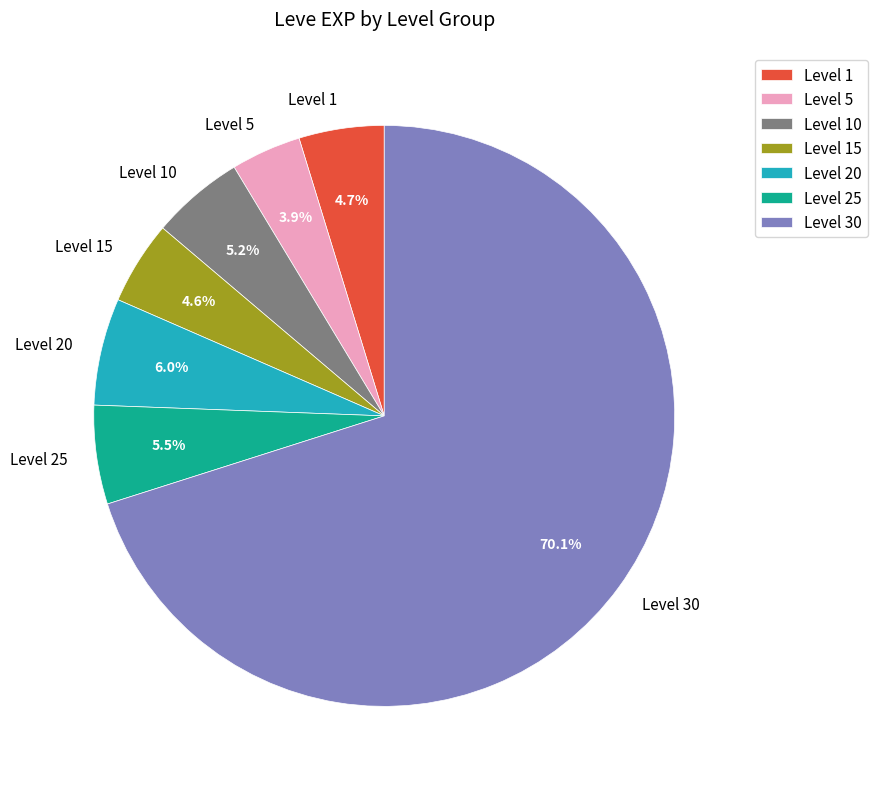

What is the ratio of the value at Level 1 to the value at Level 5?

1.2